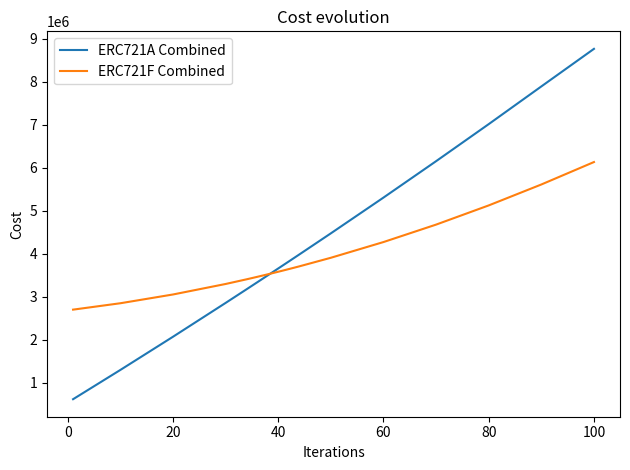

Which series has the largest range (max minus min)?

ERC721A Combined